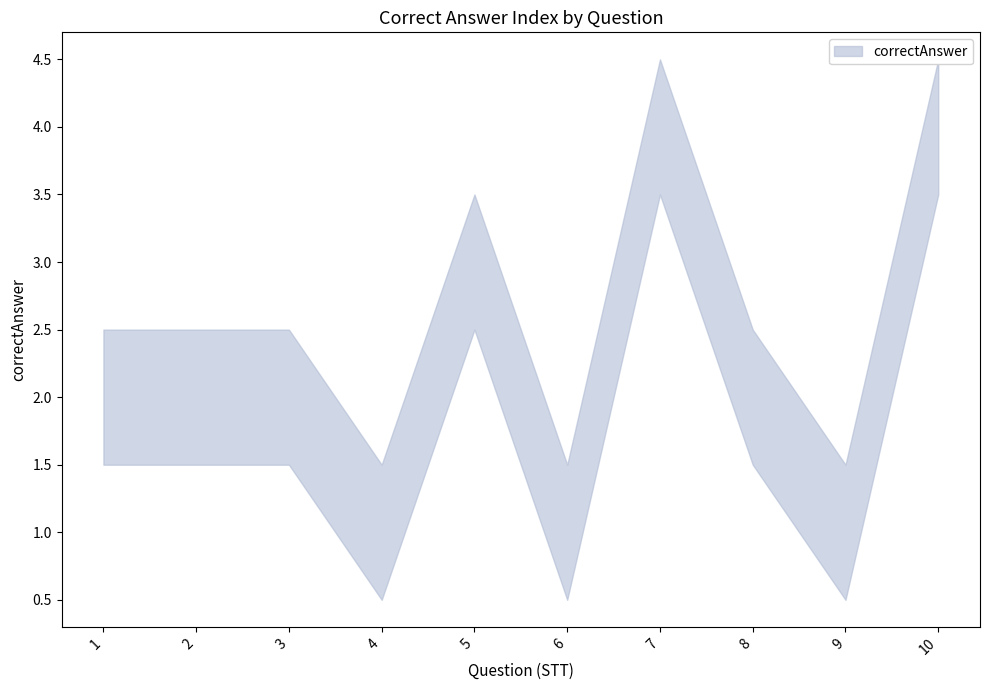

True or false: the data shows 4 at 7.

True